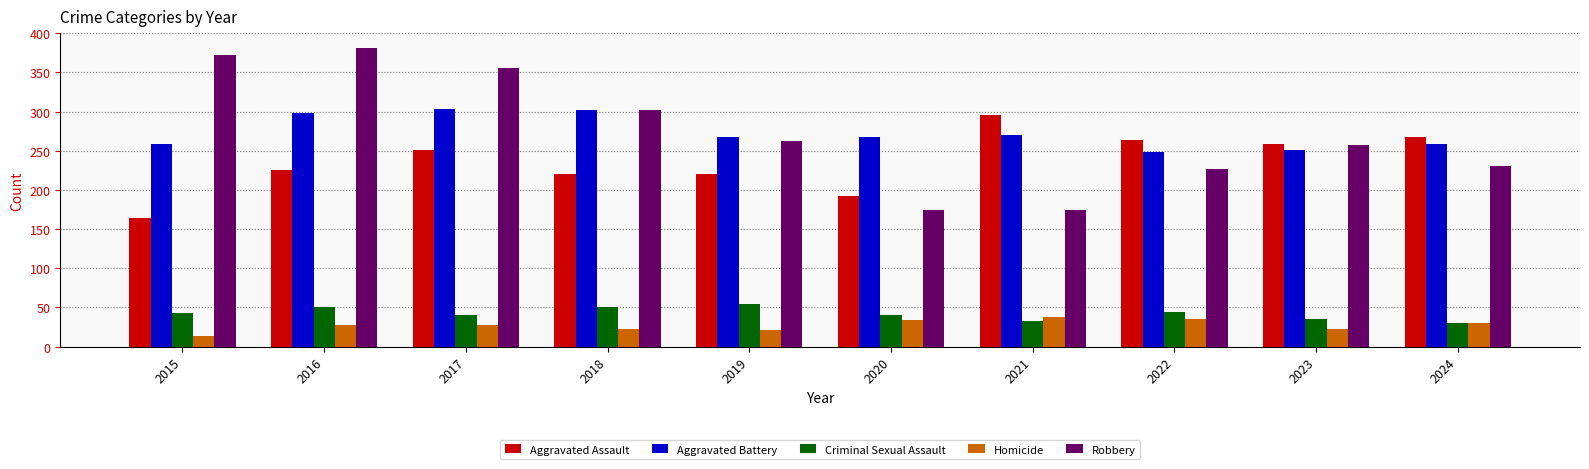

What is the value of the Homicide bar at the 4th from the left?

23